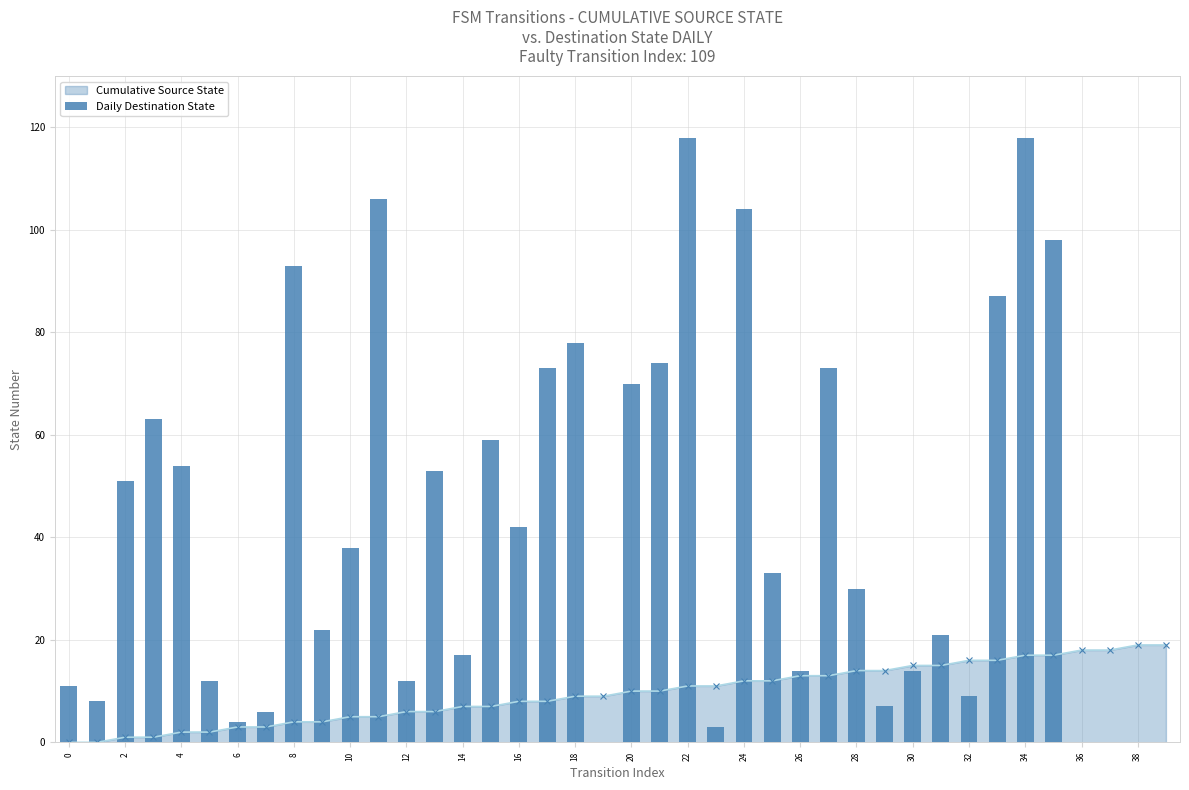

The Cumulative Source State series shows 4 at 26. True or false?

False